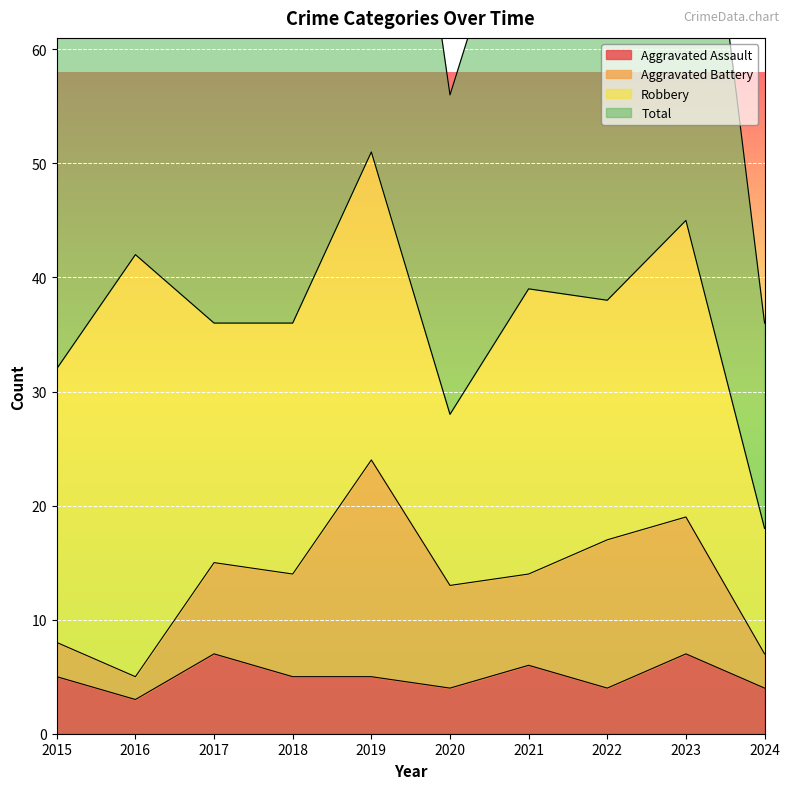

How many interior local peaks does the Aggravated Assault series have?

3